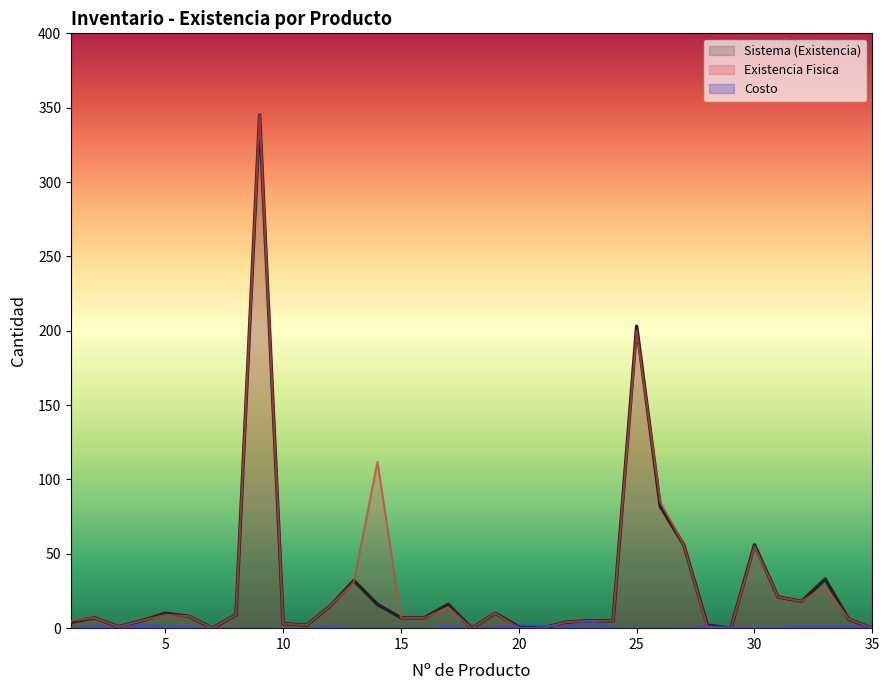

What is the sum of all Sistema (Existencia) values?

989.0